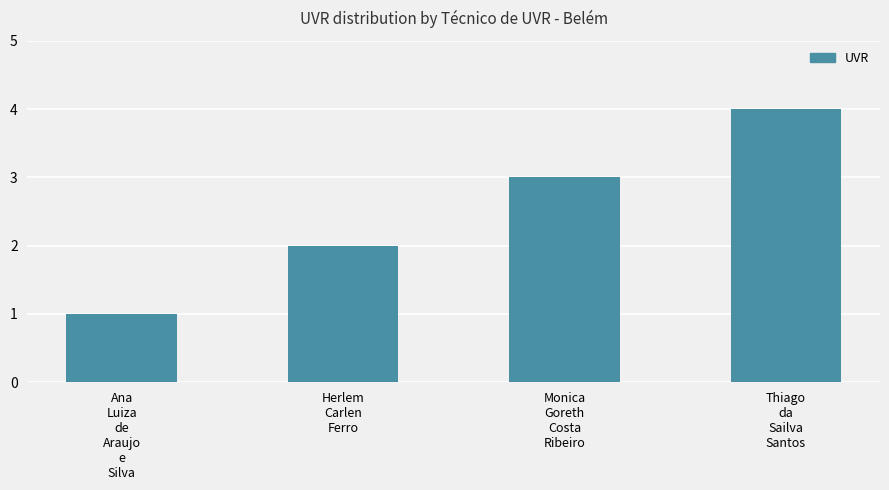

What is the difference between the maximum and minimum values?

3